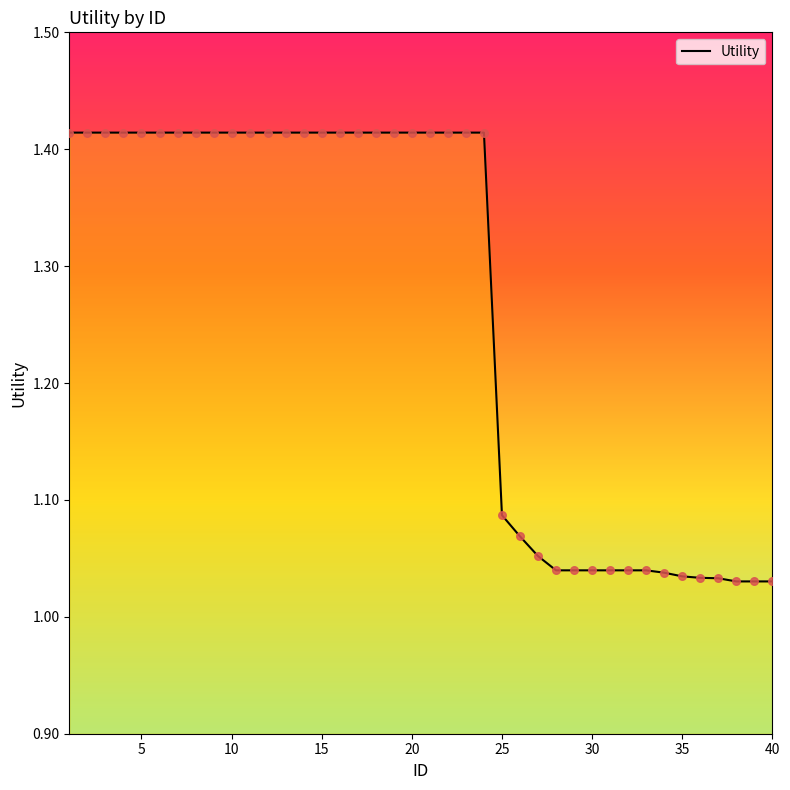

What is the difference between the maximum and minimum values?

0.4